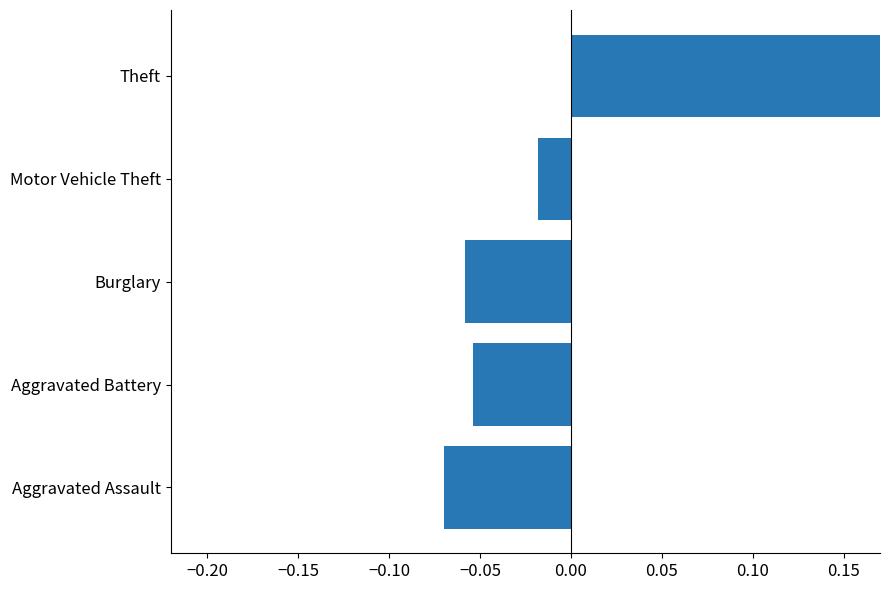

Which has a higher value, Theft or Aggravated Battery?

Theft